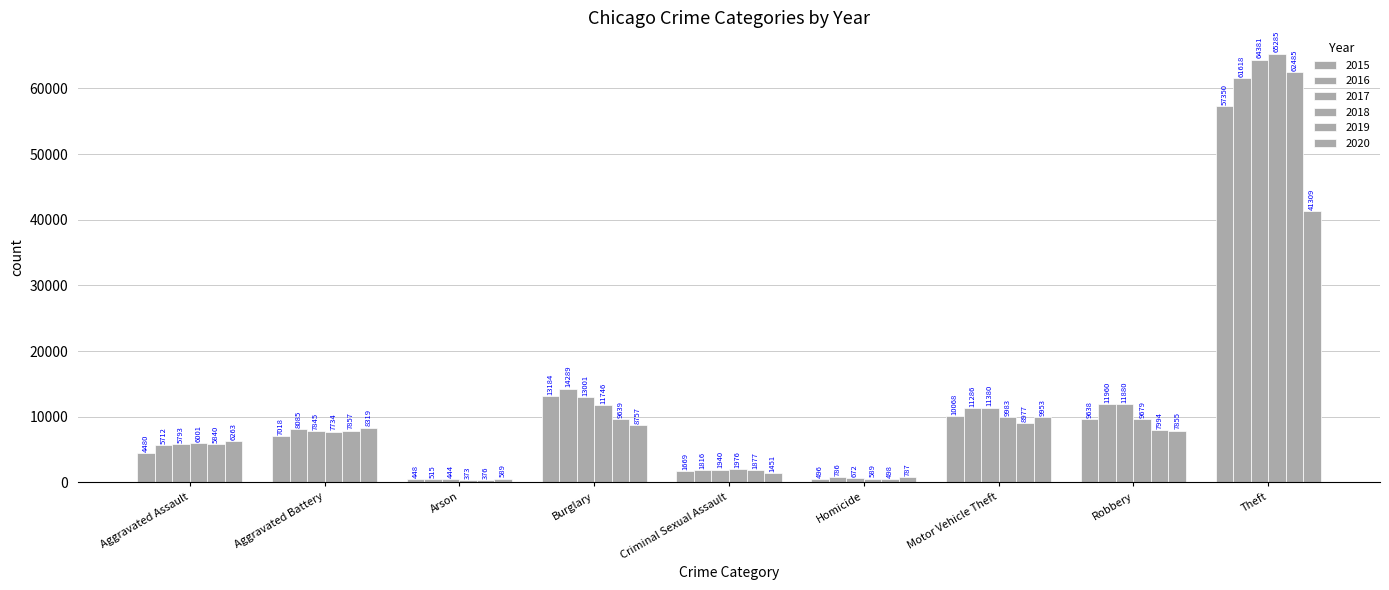

What is the value of the 2017 bar at the 4th from the left?

13001